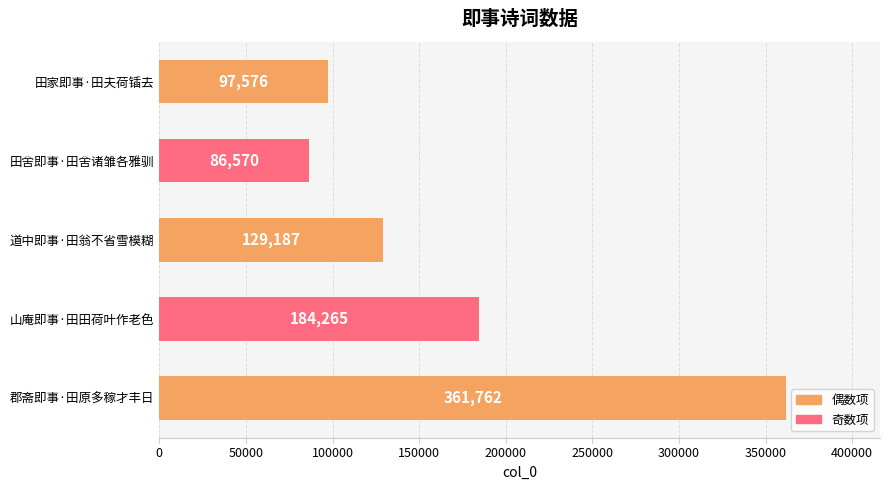

What is the average value?

171872